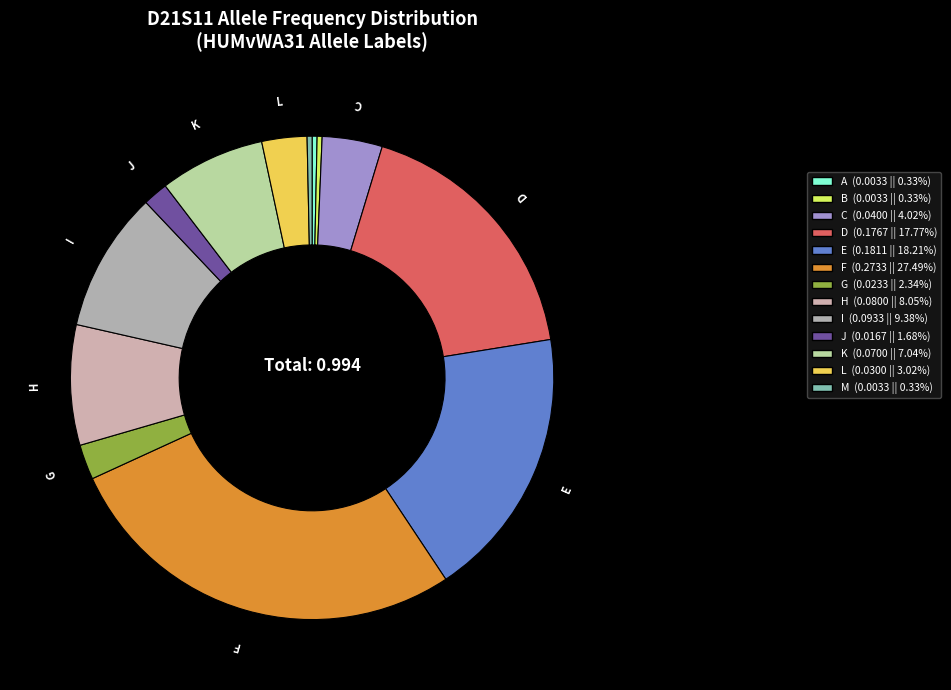

What is the total percentage of H and L?

11.1%